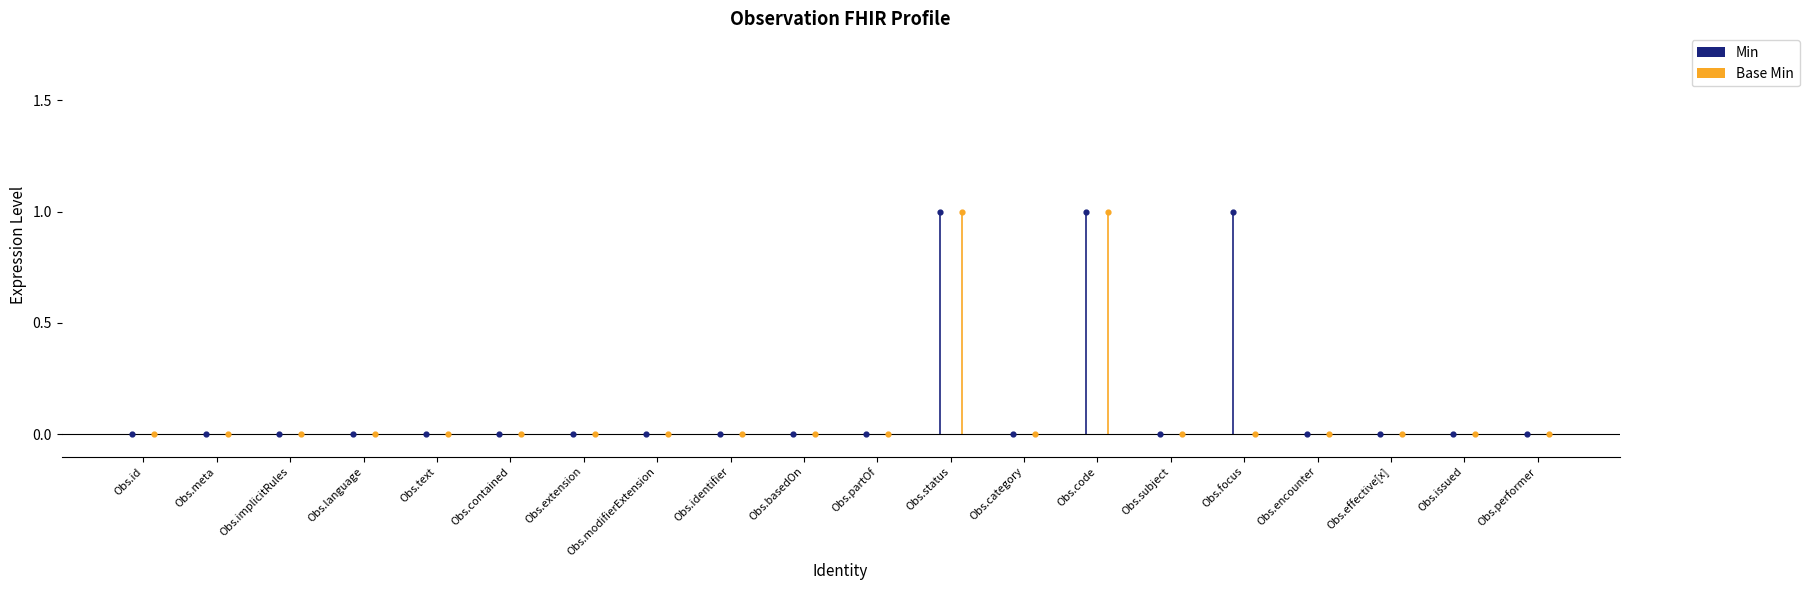

Which series has the widest spread of Y values?

Min